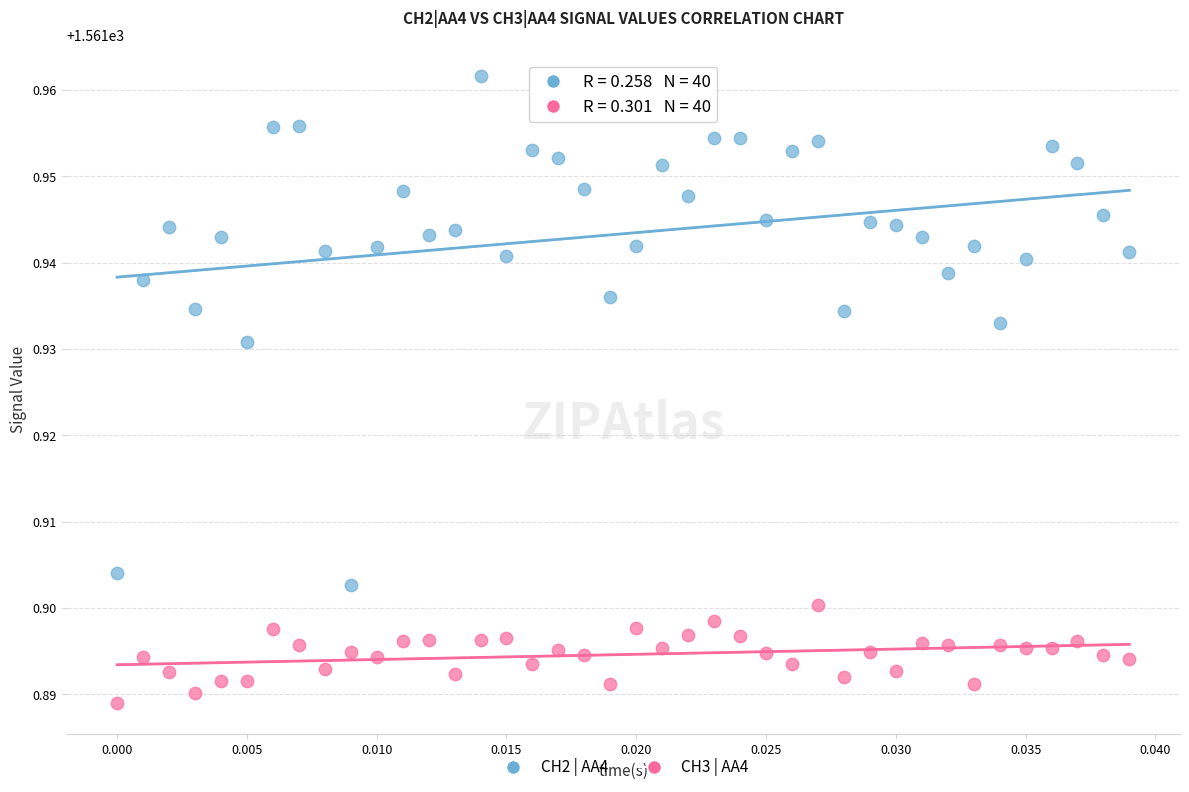

Which series has the largest Y range (max minus min)?

CH2 | AA4